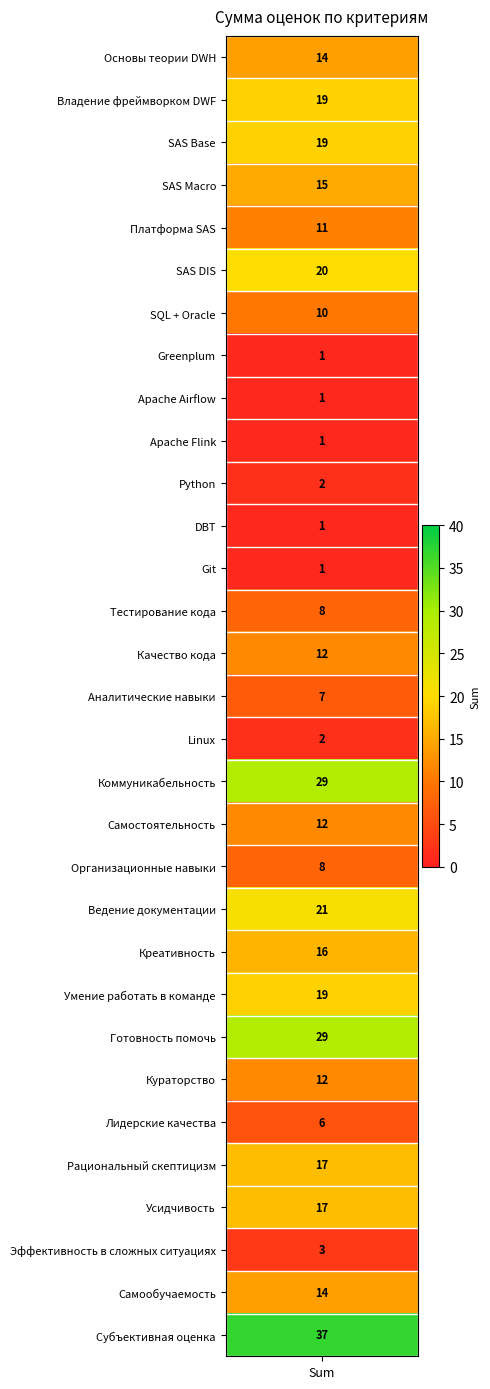

Rank the categories by value from highest to lowest.

Субъективная оценка, Коммуникабельность, Готовность помочь, Ведение документации, SAS DIS, Владение фреймворком DWF, SAS Base, Умение работать в команде, Рациональный скептицизм, Усидчивость, Креативность, SAS Macro, Основы теории DWH, Самообучаемость, Качество кода, Самостоятельность, Кураторство, Платформа SAS, SQL + Oracle, Тестирование кода, Организационные навыки, Аналитические навыки, Лидерские качества, Эффективность в сложных ситуациях, Python, Linux, Greenplum, Apache Airflow, Apache Flink, DBT, Git